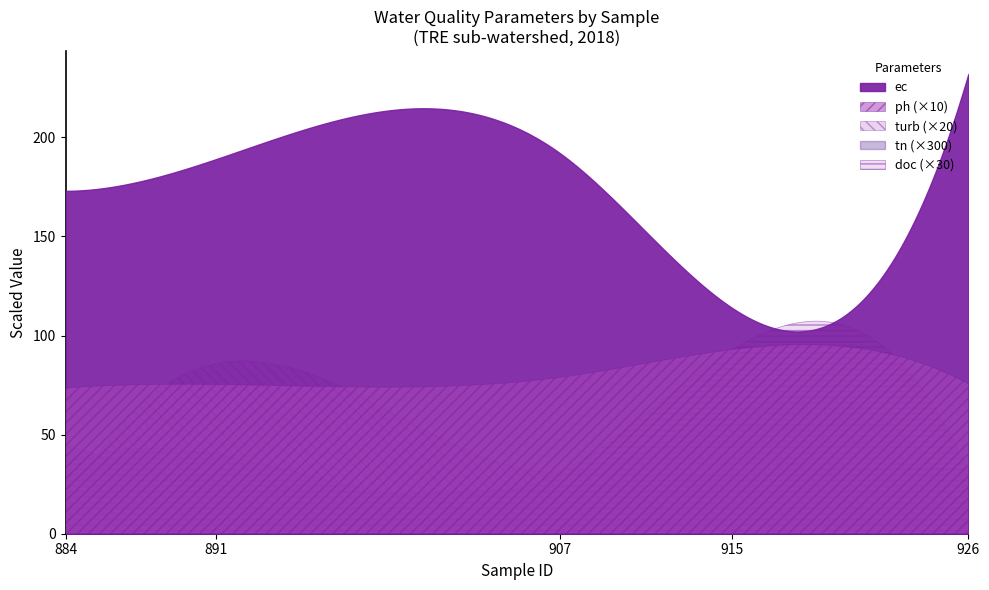

Which series changed the most between 891 and 907?

ec